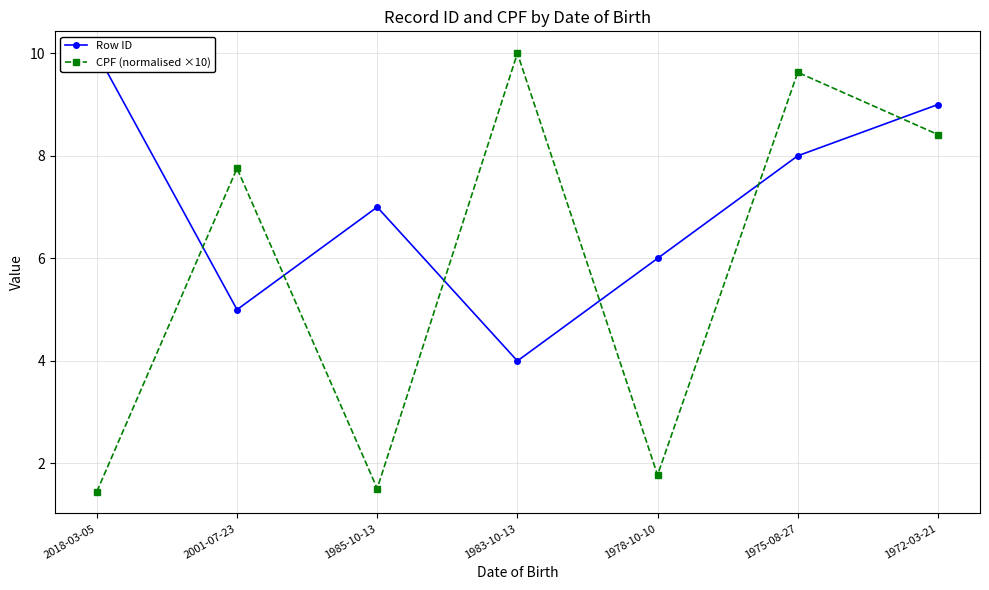

True or false: CPF (normalised ×10) has more than 1 points higher than both neighbors.

True